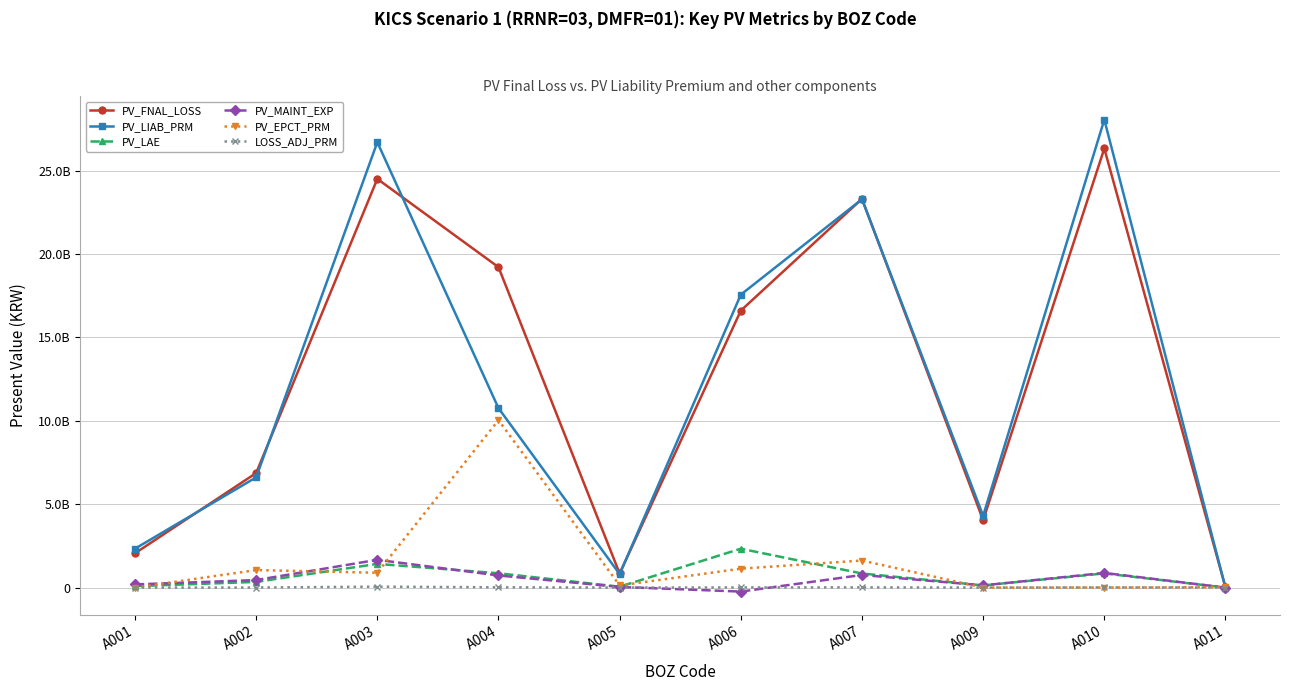

What are all the series names shown in the legend?

PV_FNAL_LOSS, PV_LIAB_PRM, PV_LAE, PV_MAINT_EXP, PV_EPCT_PRM, LOSS_ADJ_PRM